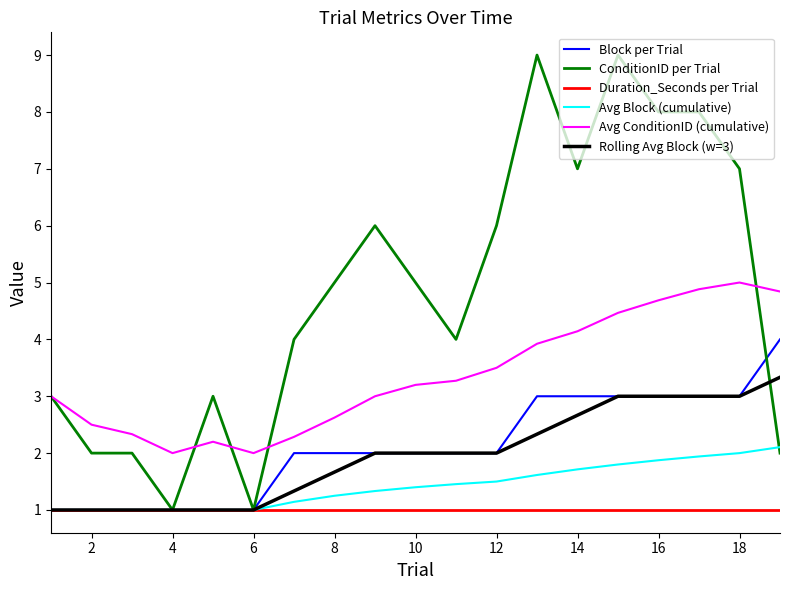

How many values in the Rolling Avg Block (w=3) series are below 2?

8